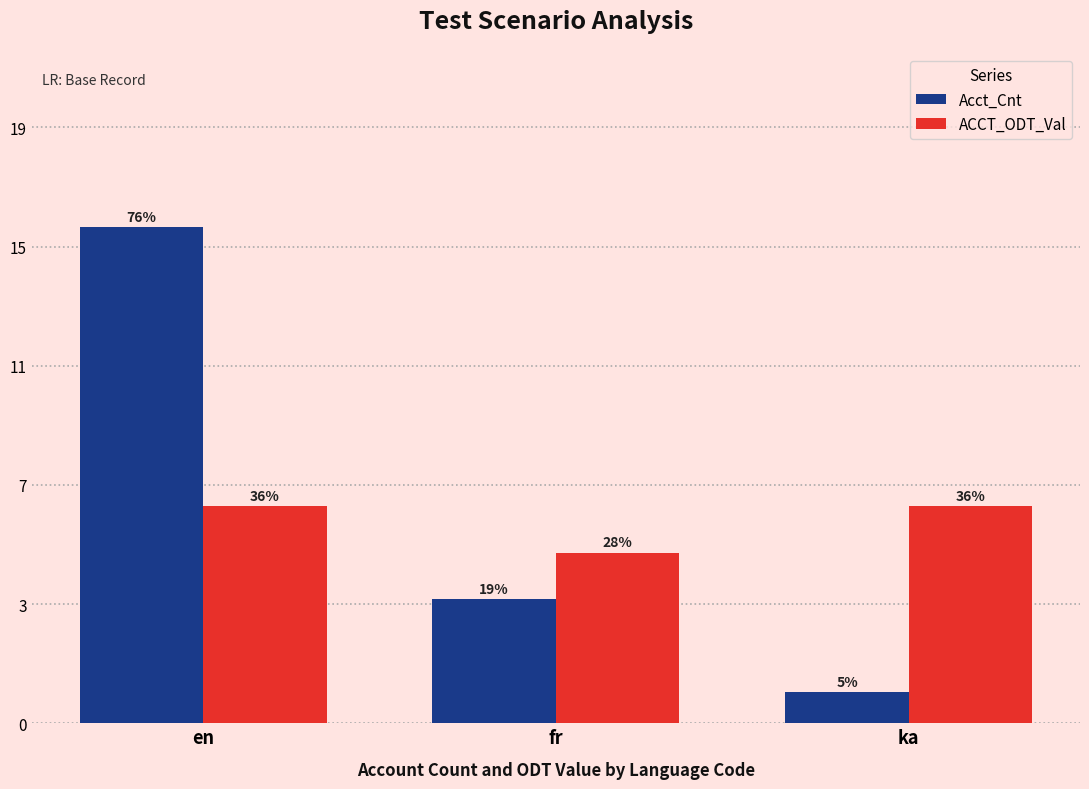

Rank the series at en from highest to lowest value.

Acct_Cnt, ACCT_ODT_Val